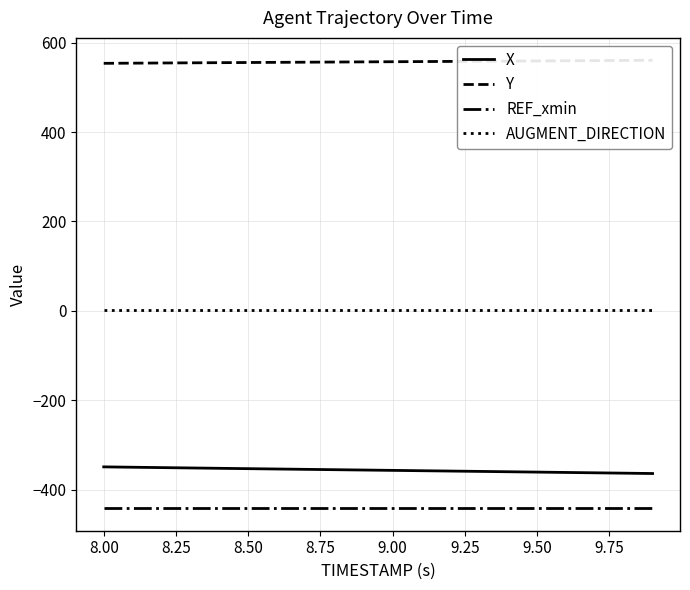

What is the difference between the maximum and minimum values in the Y series?

6.8